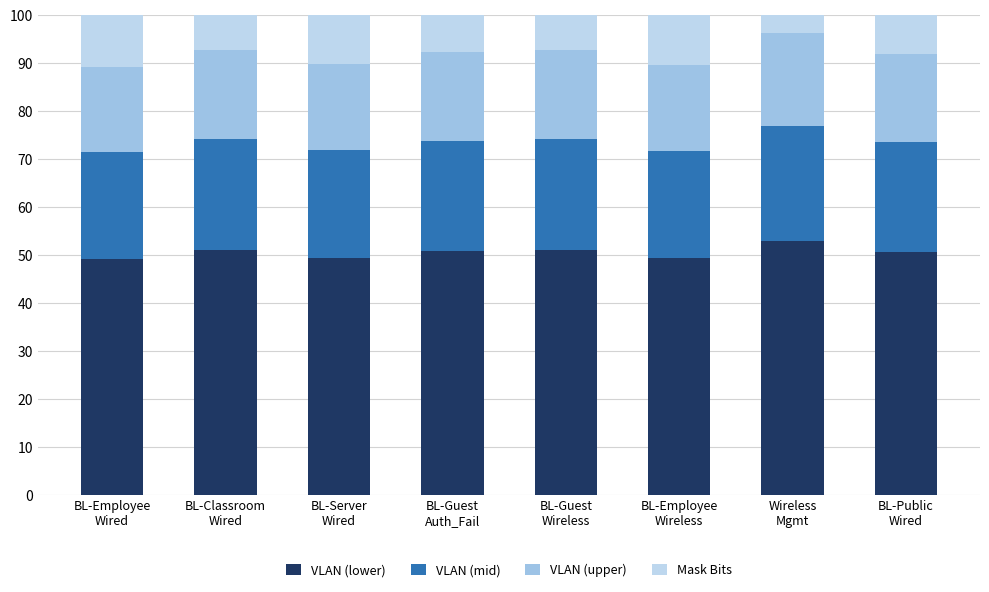

Are the bars grouped side by side (vs. stacked)?

No